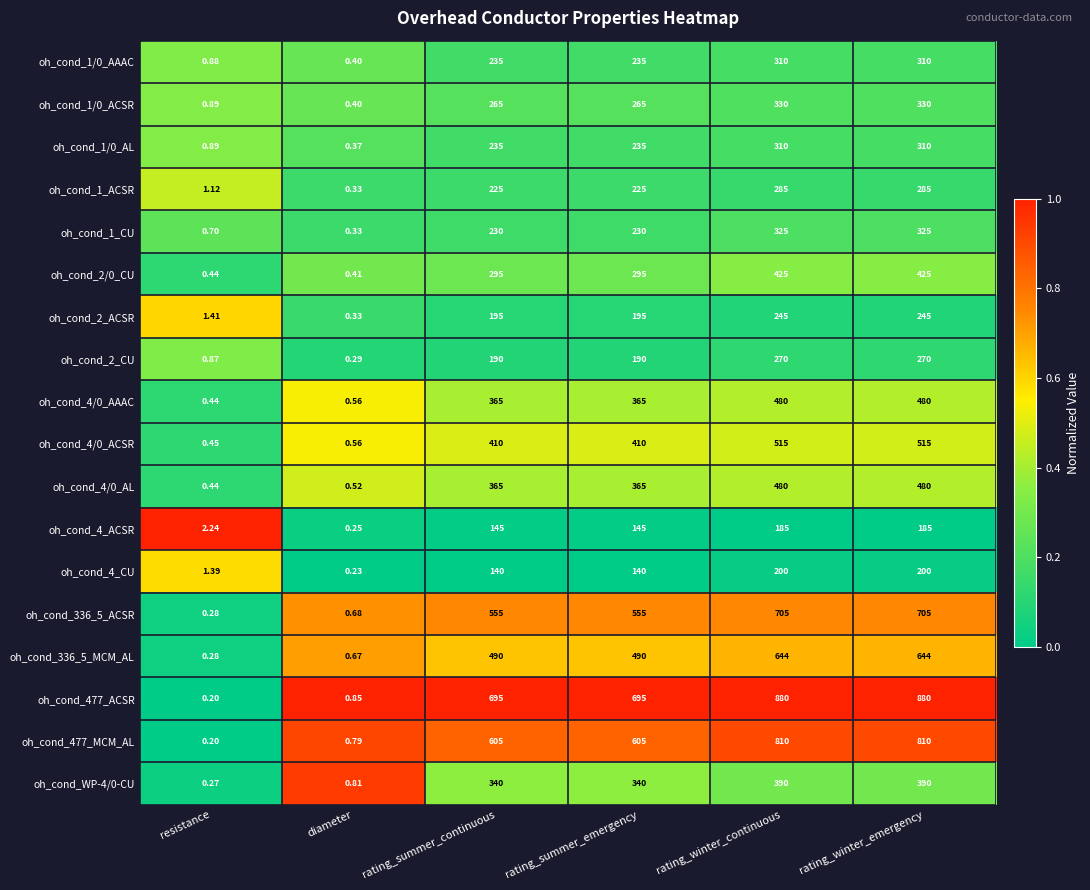

How many categories are shown in the chart?

6